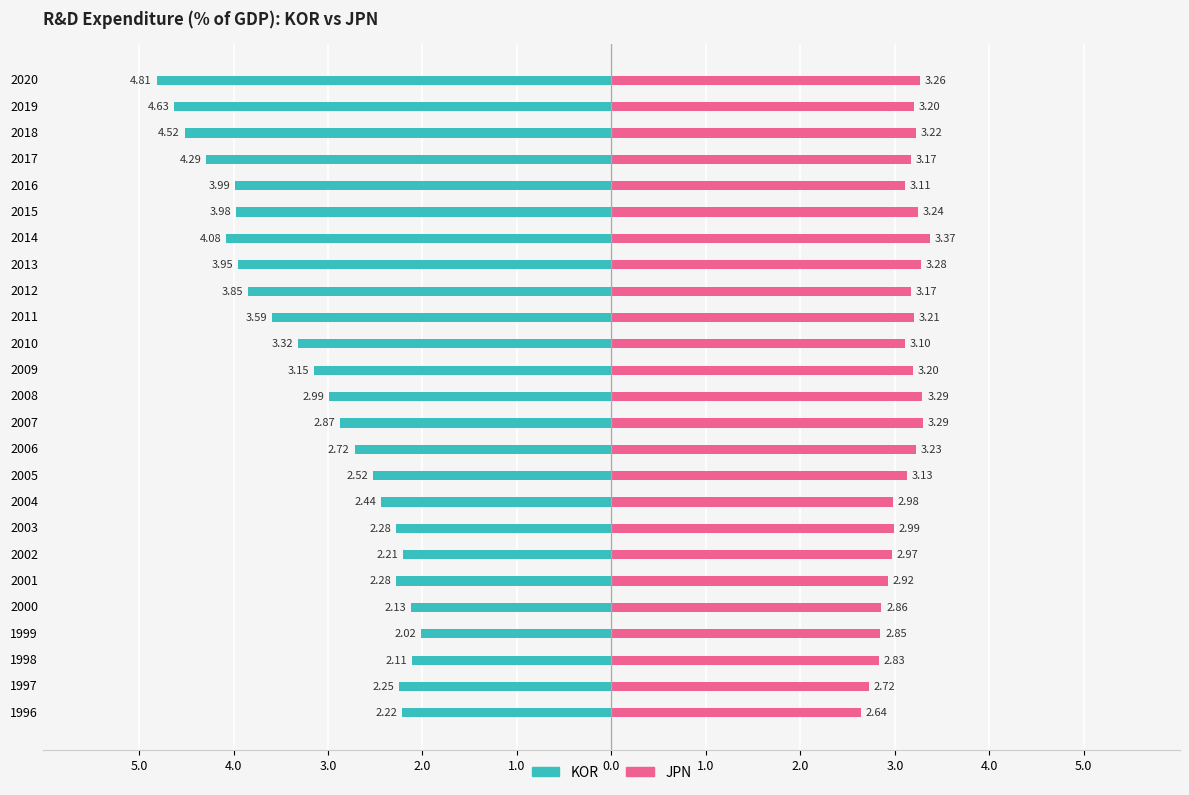

How many data points in JPN are above 3?

16